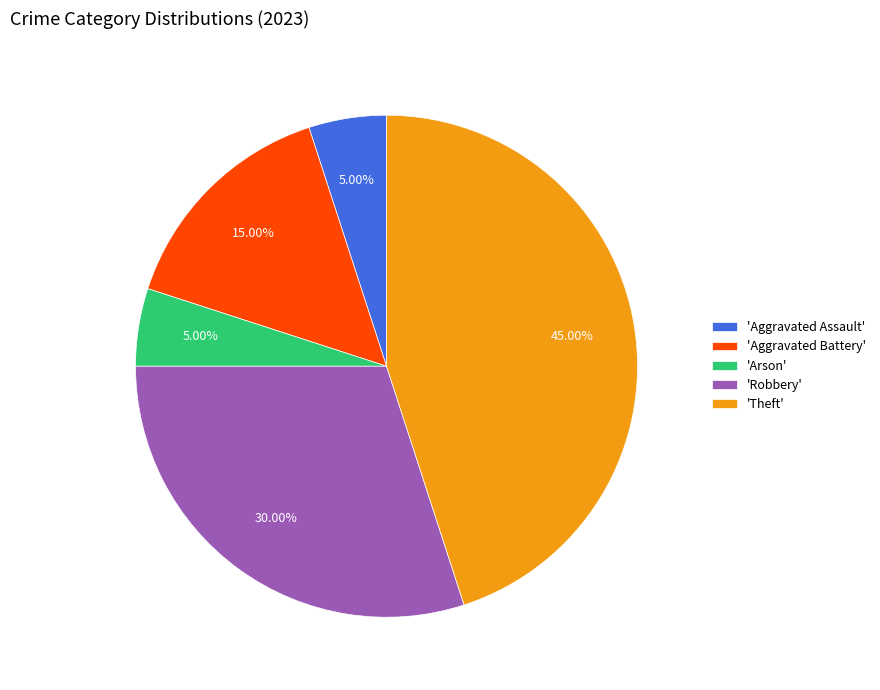

How many segments does this pie chart have?

5